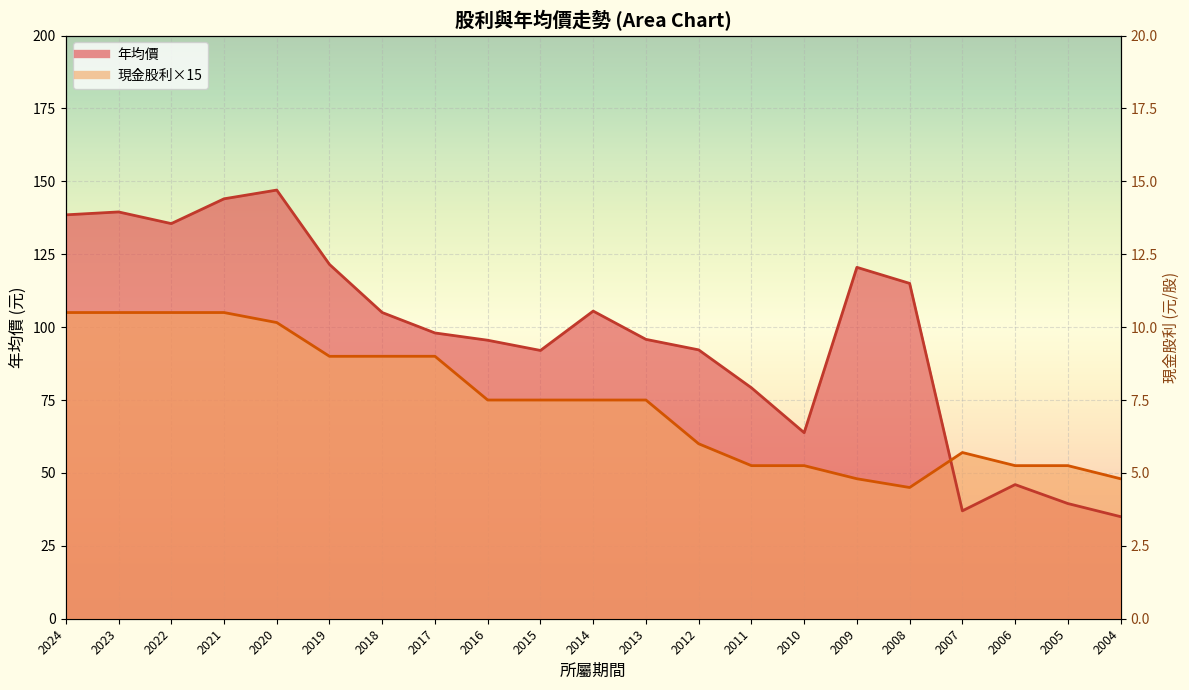

How many times do 現金股利合計 and 年均價 cross each other?

1